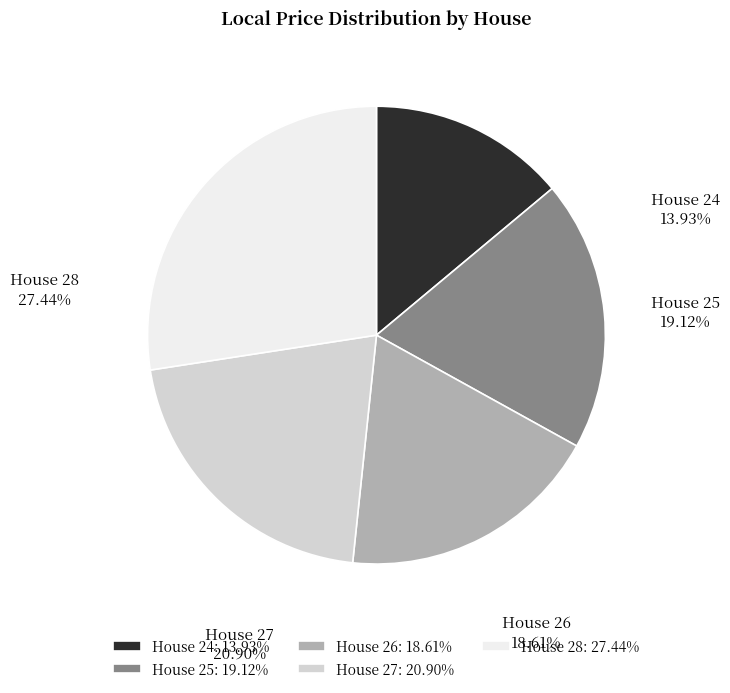

Rank the categories by value from highest to lowest.

House 28, House 27, House 25, House 26, House 24